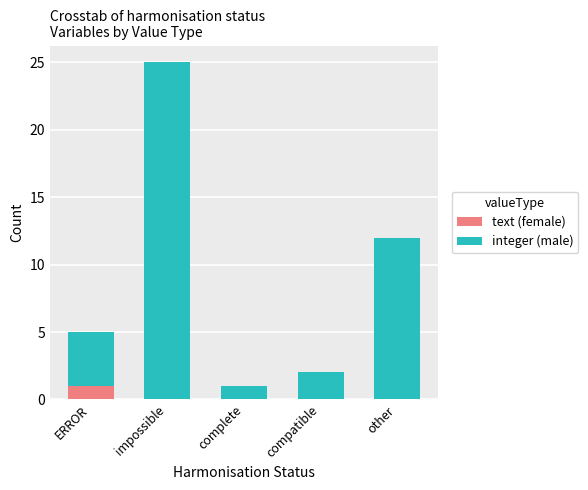

At which category is the sum across all series the highest?

impossible